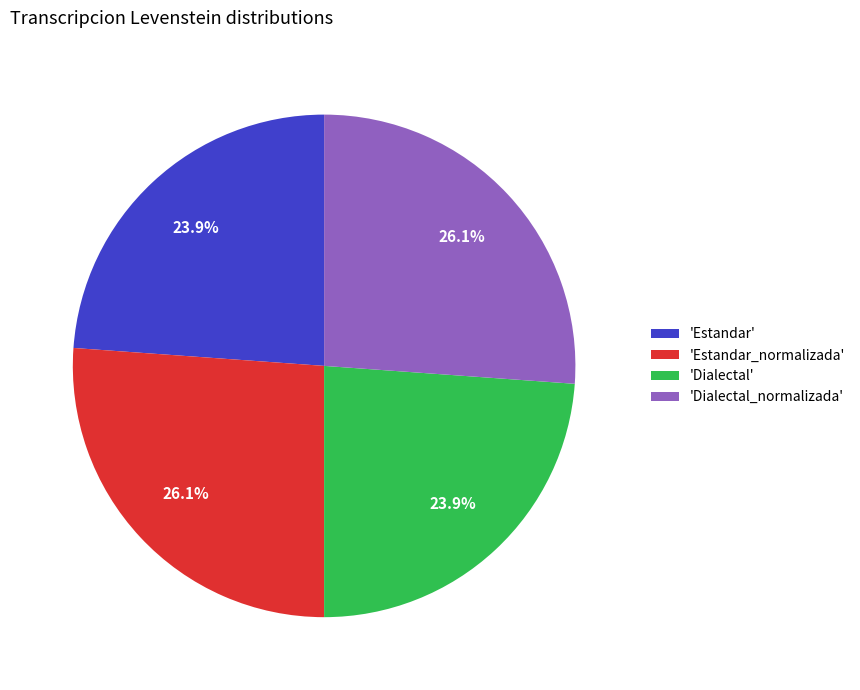

What is the ratio of the value at 'Estandar' to the value at 'Dialectal_normalizada'?

0.9